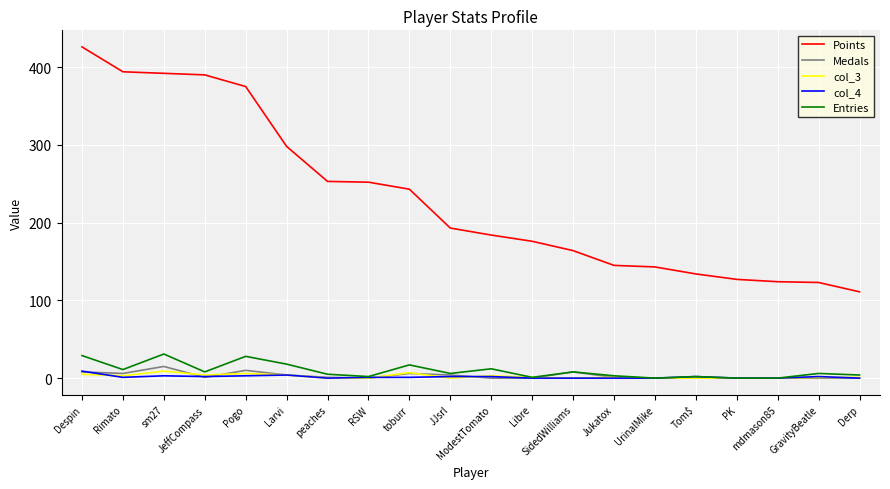

Which series has the widest spread of values?

Points